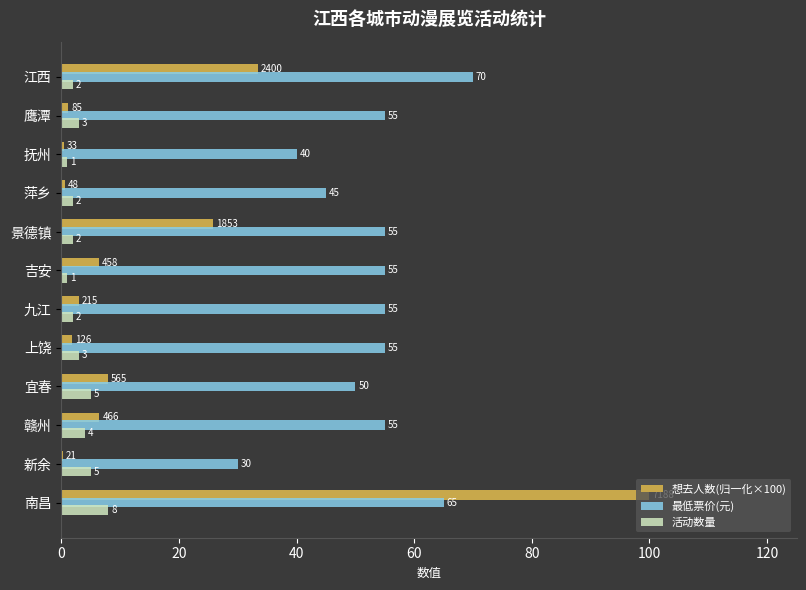

Is it true that 最低票价(元) equals 16.4 at 鹰潭?

False